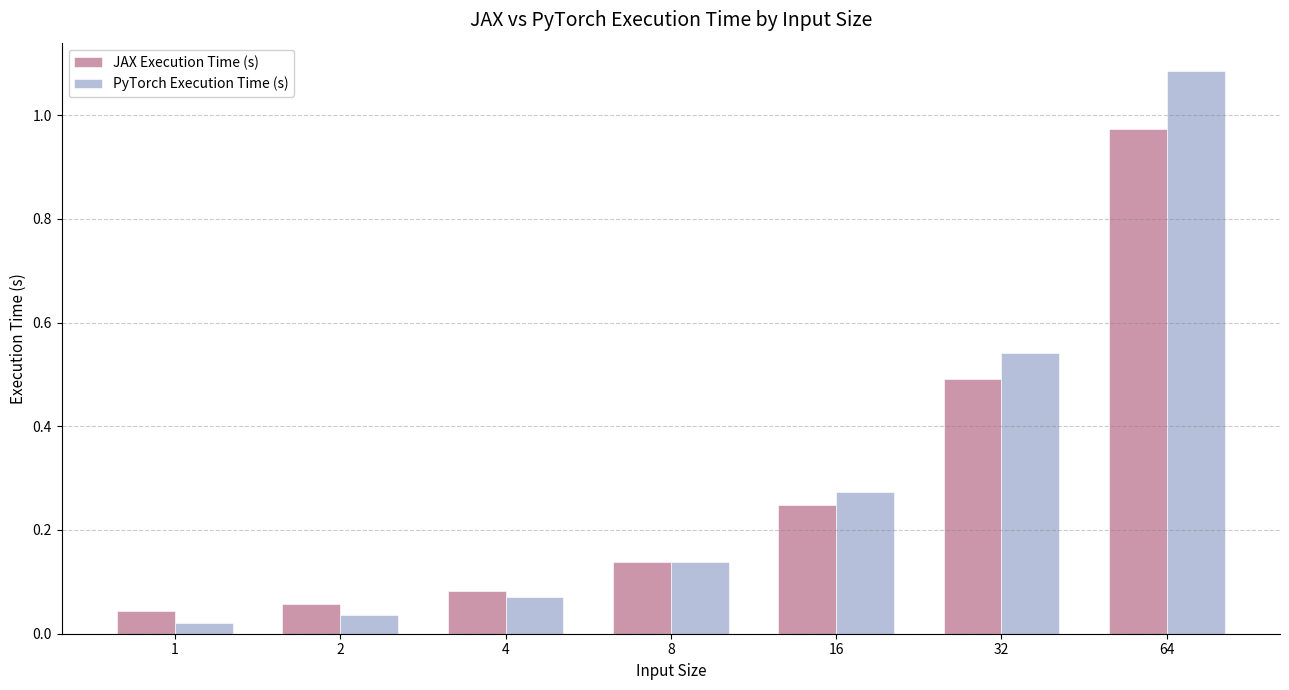

Where is PyTorch Execution Time (s) nearest to the value 0?

1